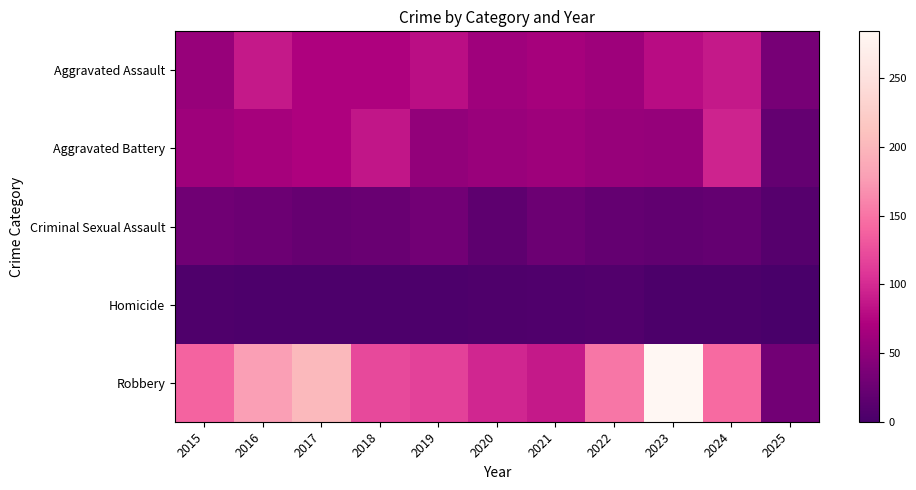

Which category has the highest value across all series?

2023